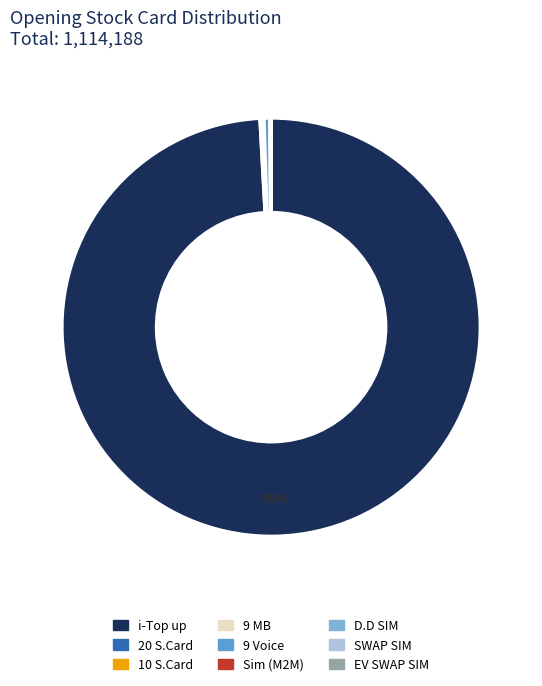

Is it true that 9 Voice is 0% of the pie?

True